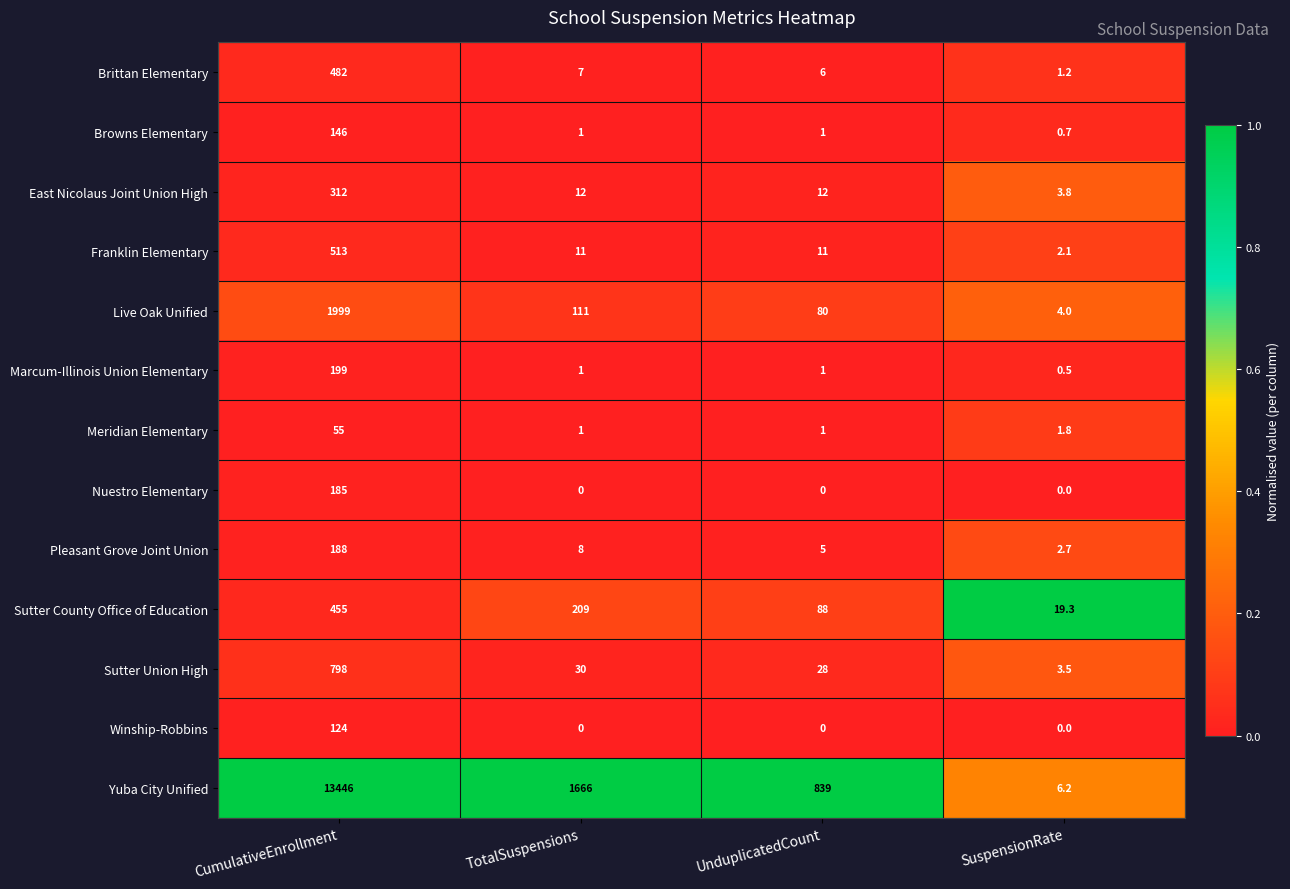

How many categories are shown in the chart?

4